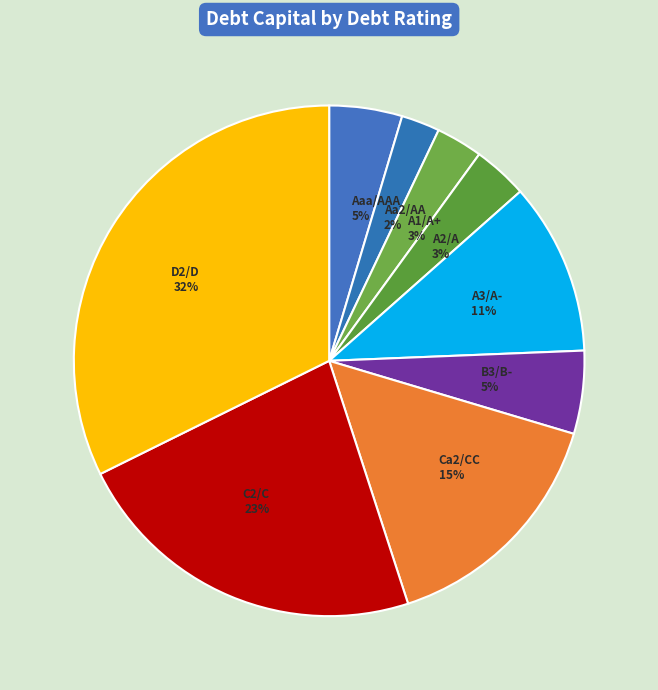

What is the smallest slice in the pie chart?

Aa2/AA